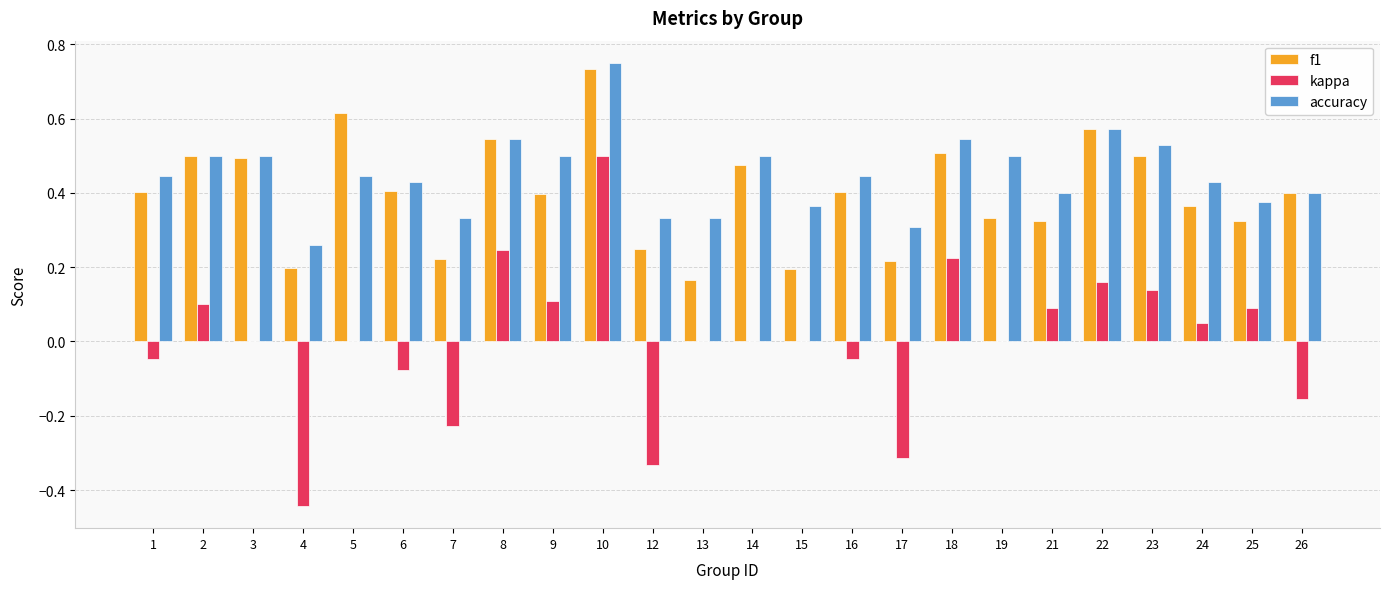

Which category has the highest value across all series?

10